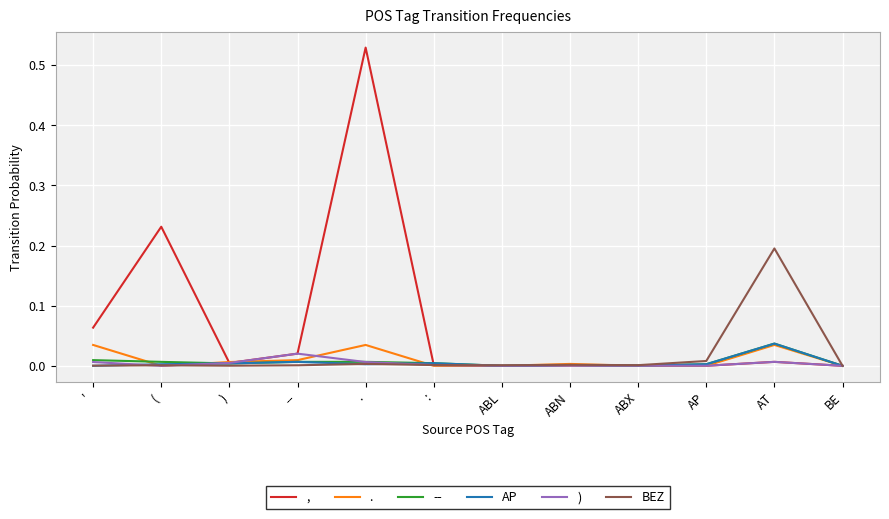

Which series has the largest range (max minus min)?

,